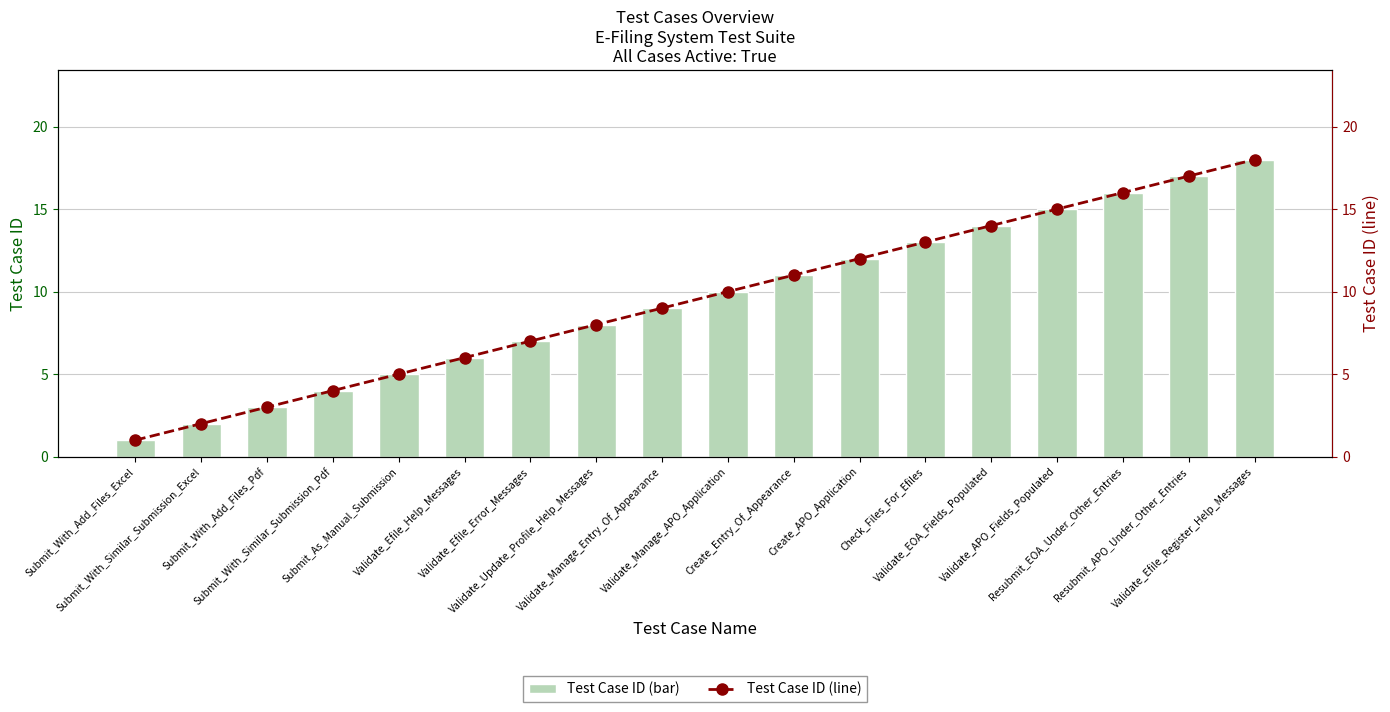

Where is Test Case ID (line) nearest to the value 9?

Validate_Manage_Entry_Of_Appearance